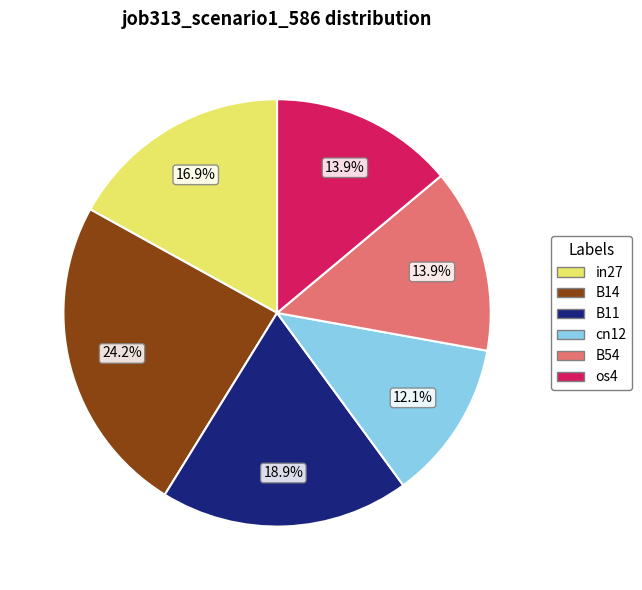

Is it true that os4 is 7% of the pie?

False